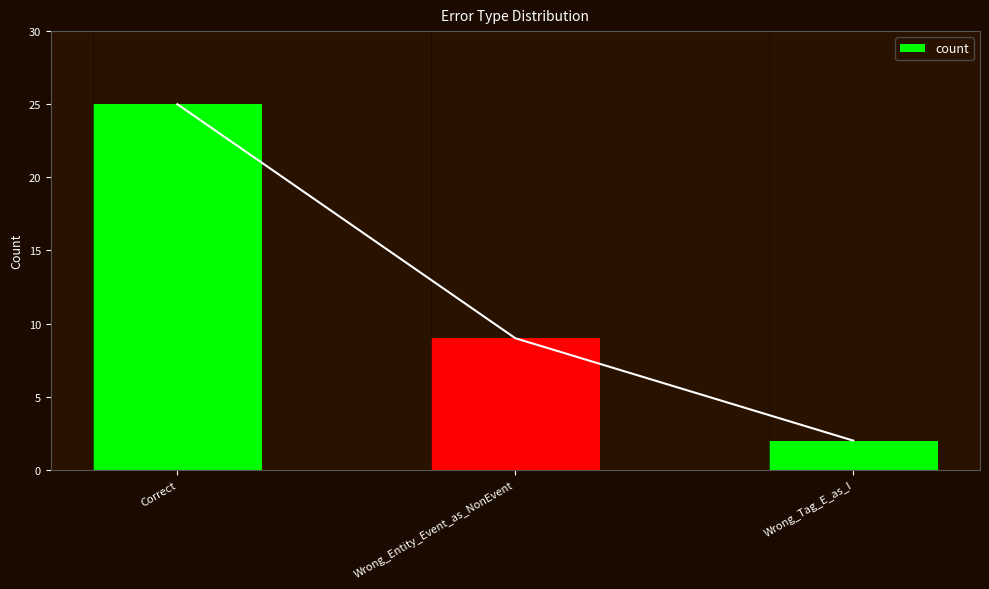

Reading left to right, extract all data points from this chart.

25	9	2